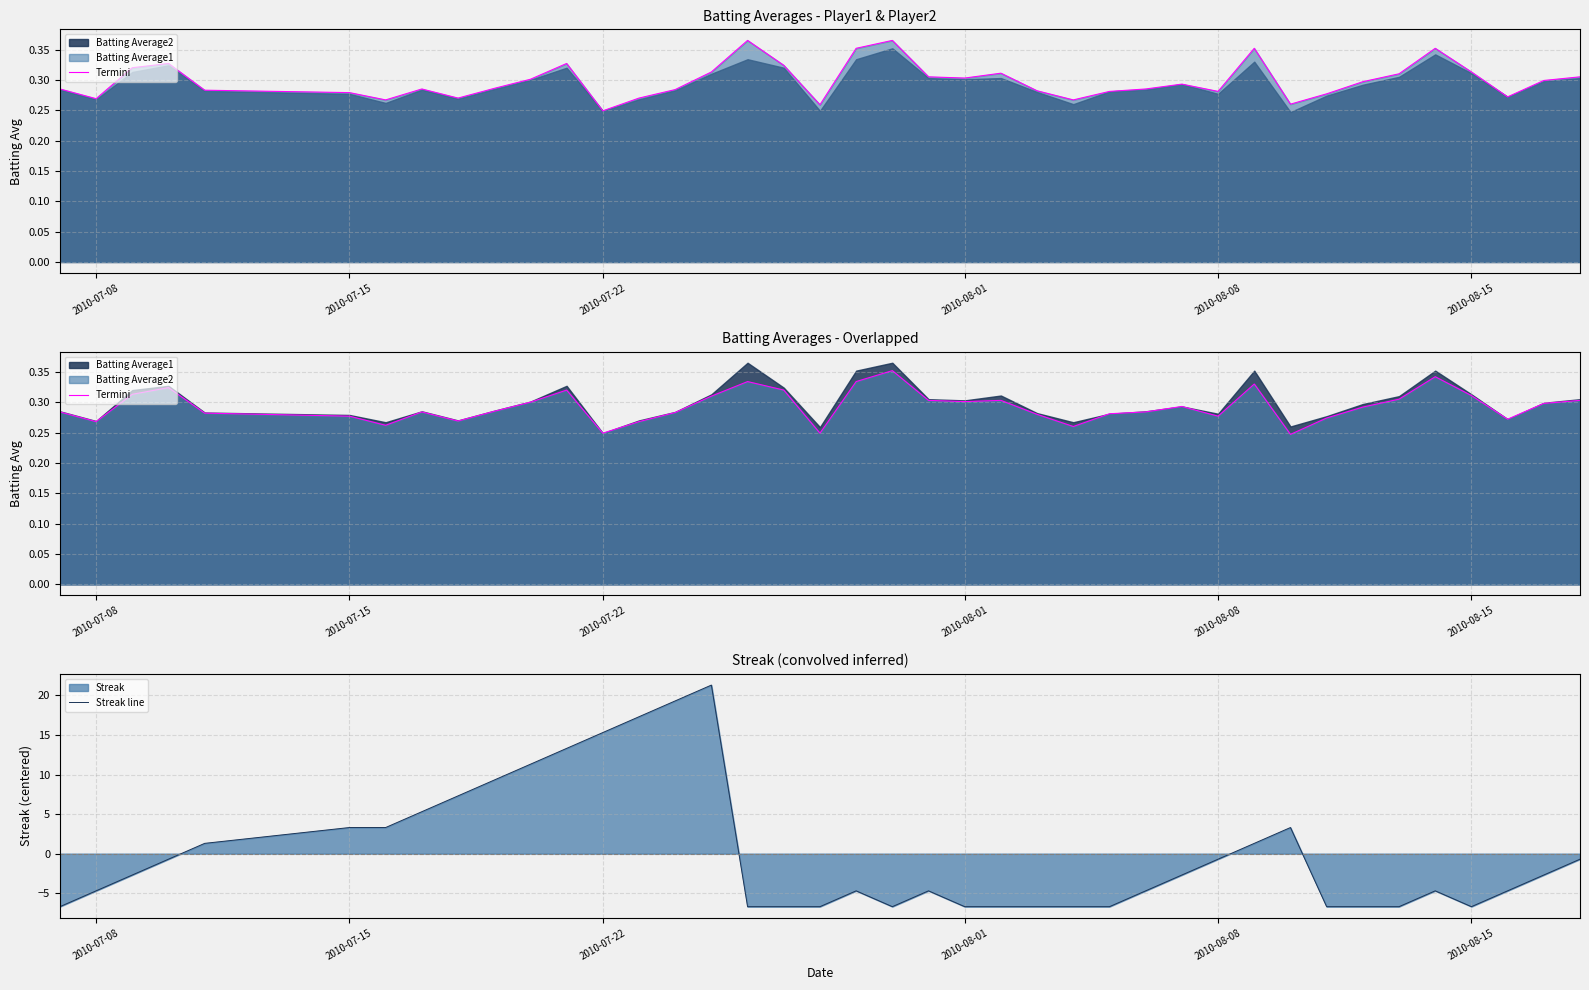

The value of Streak line at 2010-08-15 is -6.7. True or false?

True